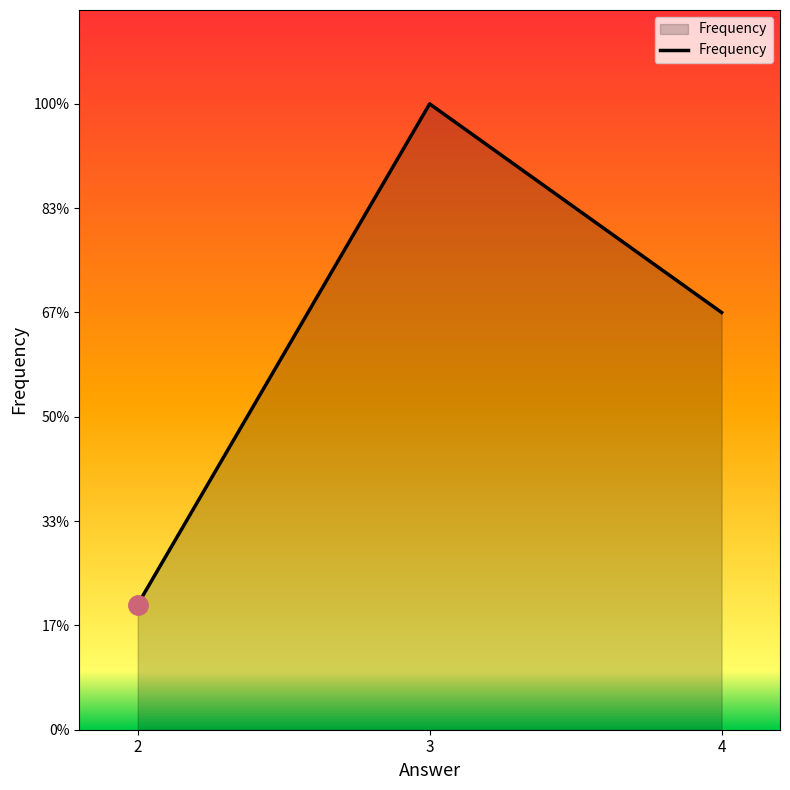

Does the chart have visible grid lines?

No